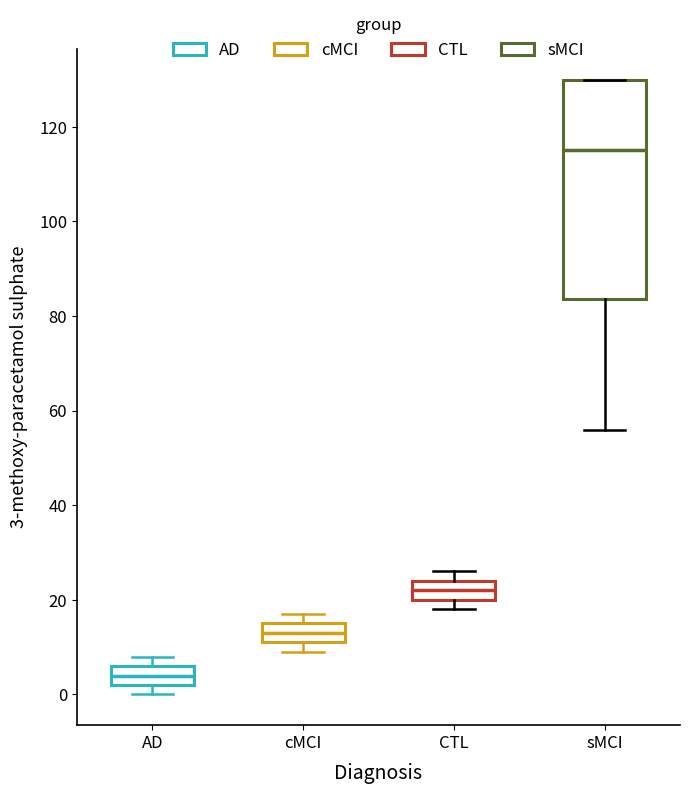

Comparing the boxes themselves (not the whiskers), which one is the tallest?

sMCI